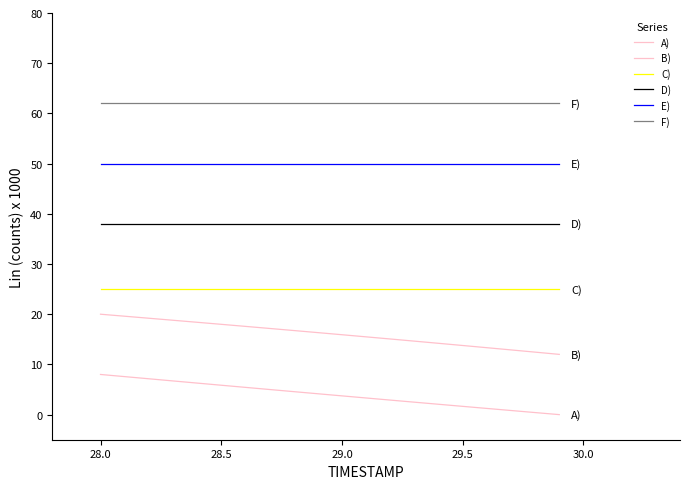

Does the chart have visible grid lines?

No